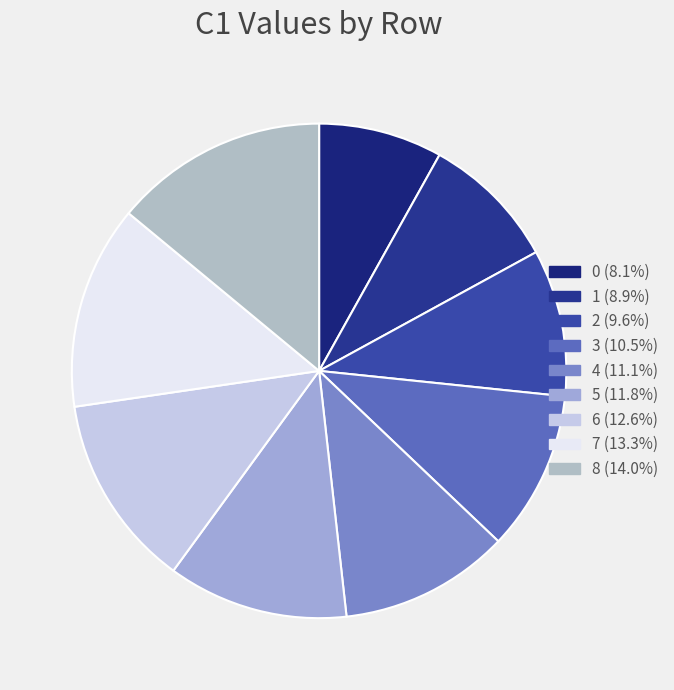

Which slice is the largest?

8